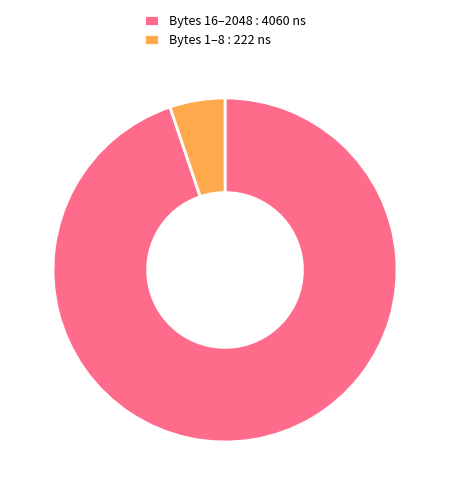

Combined, do Bytes 1–8 : 222 ns and Bytes 16–2048 : 4060 ns account for over 50%?

Yes